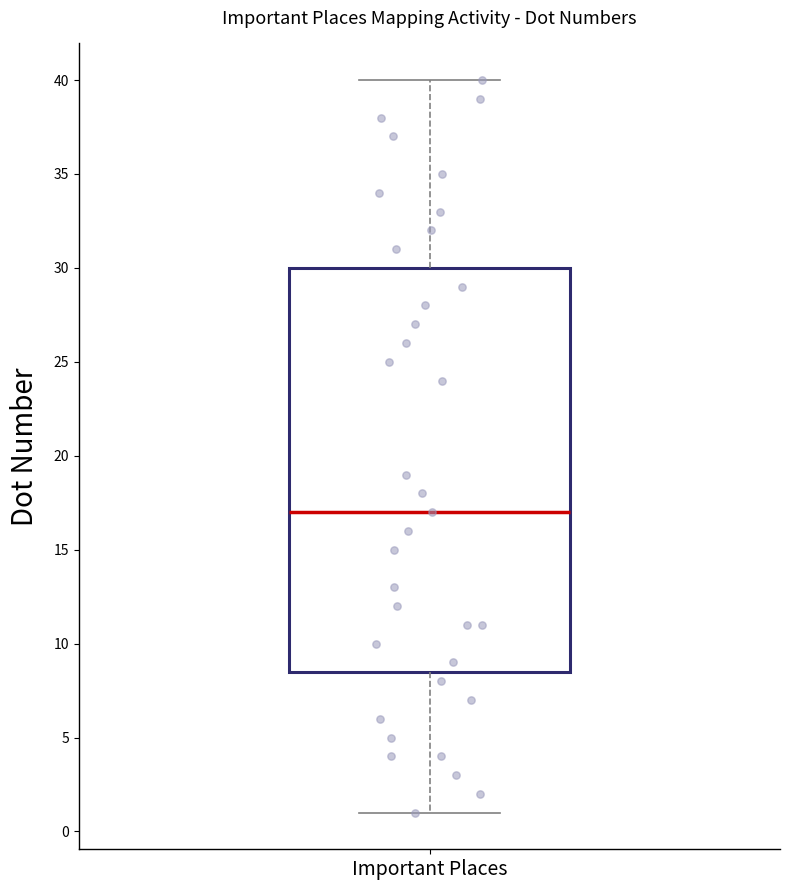

Read this box plot against the y-axis: the position of the median line, the range covered by the box, and the ends of both whiskers. The values are not printed on the chart, so give them approximately, as read against the axis.

median 17.0, box 8.5 to 30.0, whiskers 1.0 to 40.0